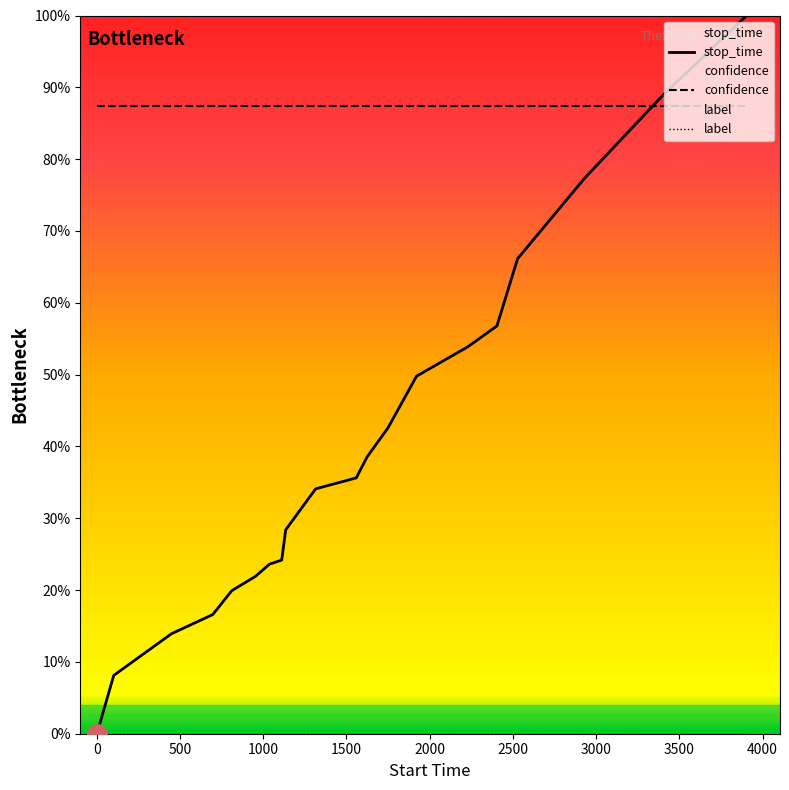

Which series reaches the maximum Y coordinate?

stop_time